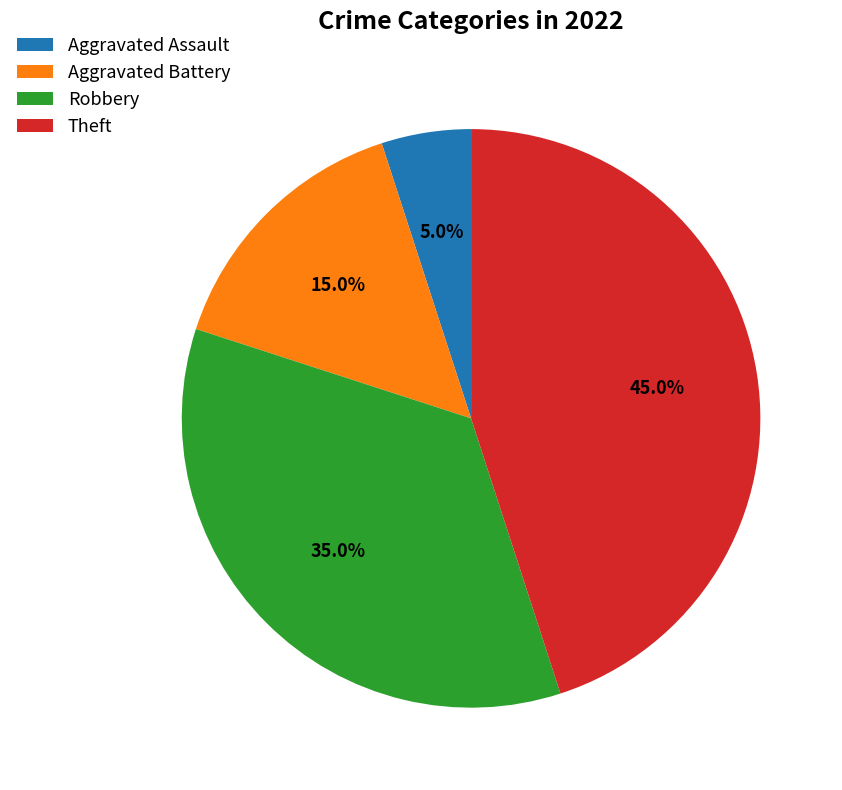

What percentage do Robbery and Aggravated Battery together represent?

50.0%